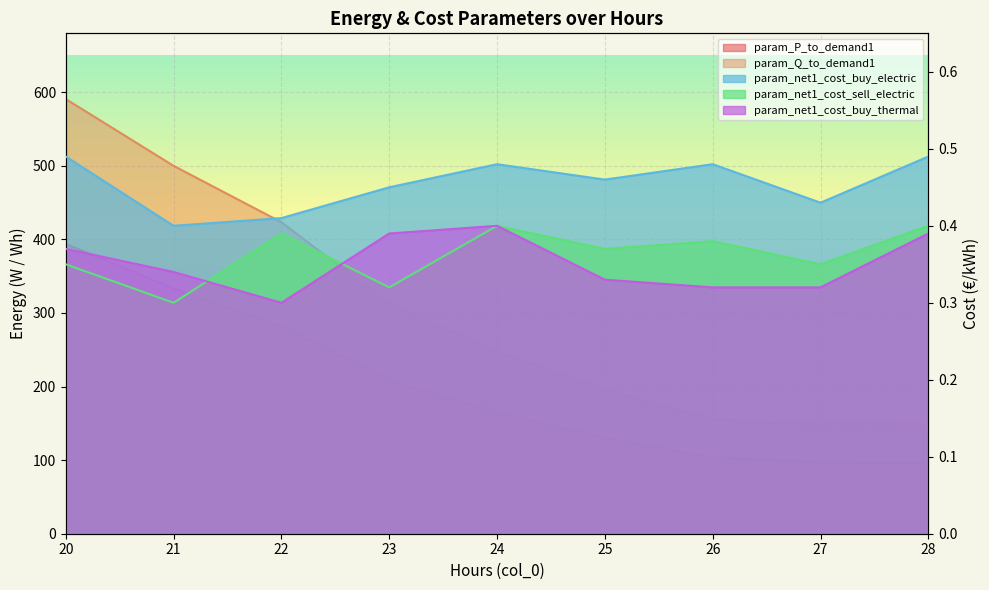

Reading right to left, list all the values displayed in this chart.

param_P_to_demand1: 94.8	97.8	103.7	130.3	165.1	208.1	282.2	333.3	393.8
param_Q_to_demand1: 142.2	146.7	155.5	195.4	247.7	312.2	423.3	500.0	590.7
param_net1_cost_buy_electric: 0.5	0.4	0.5	0.5	0.5	0.5	0.4	0.4	0.5
param_net1_cost_sell_electric: 0.4	0.3	0.4	0.4	0.4	0.3	0.4	0.3	0.3
param_net1_cost_buy_thermal: 0.4	0.3	0.3	0.3	0.4	0.4	0.3	0.3	0.4